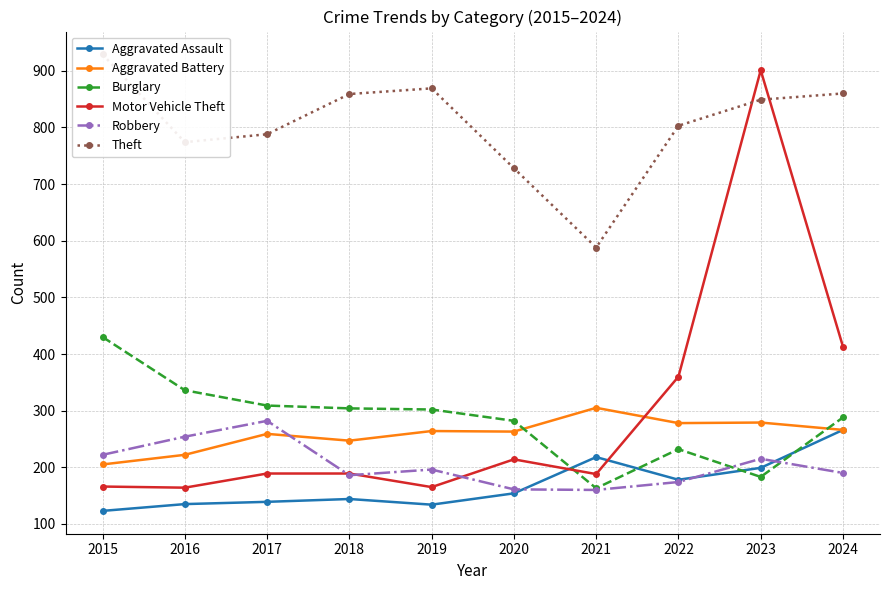

Which series has the largest total across all categories?

Theft